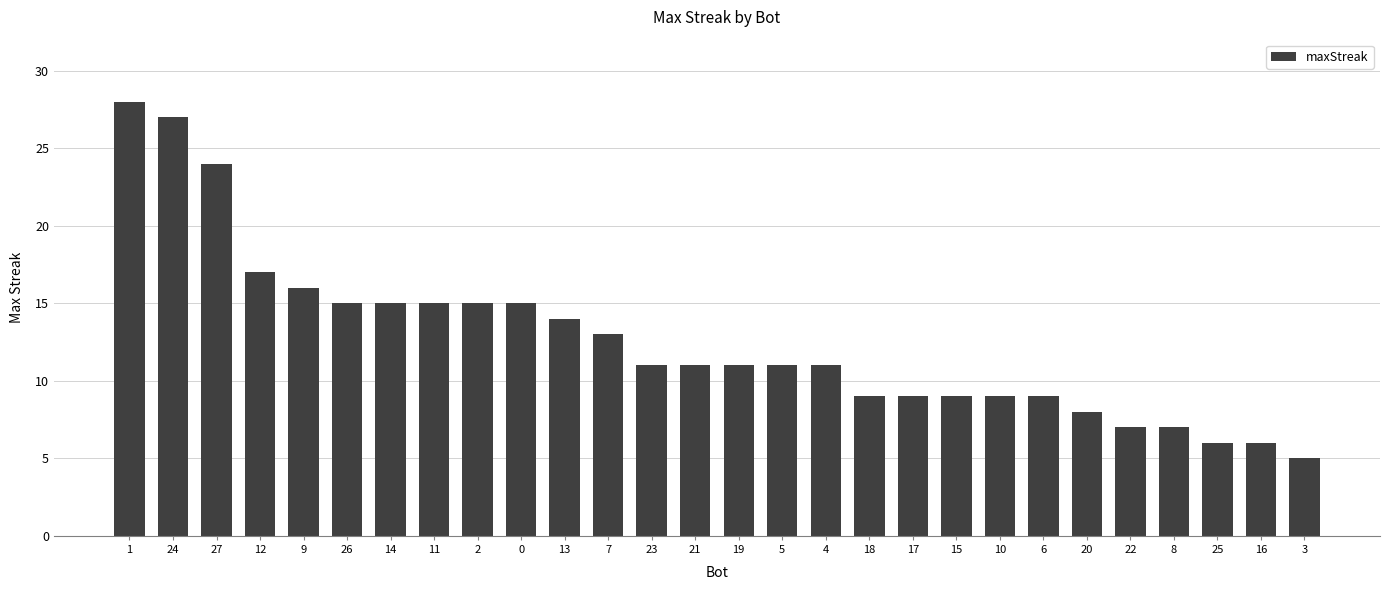

Reading left to right, extract all data points from this chart.

1=28	24=27	27=24	12=17	9=16	26=15	14=15	11=15	2=15	0=15	13=14	7=13	23=11	21=11	19=11	5=11	4=11	18=9	17=9	15=9	10=9	6=9	20=8	22=7	8=7	25=6	16=6	3=5